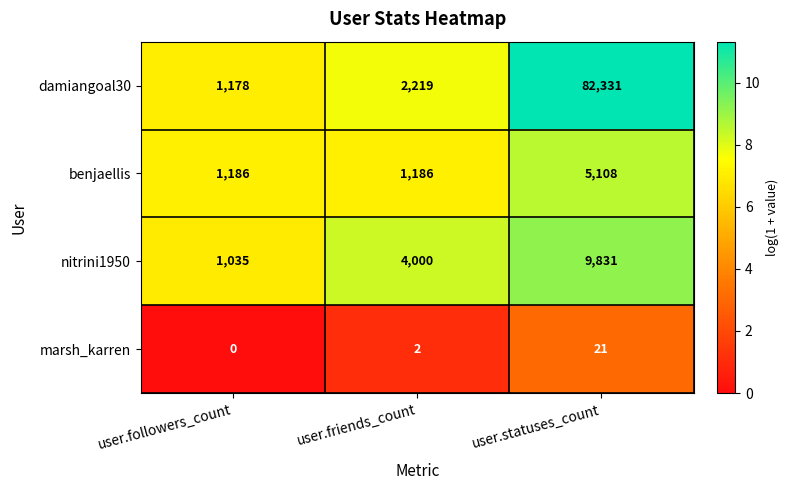

True or false: nitrini1950 has a value of 6608 at user.friends_count.

False